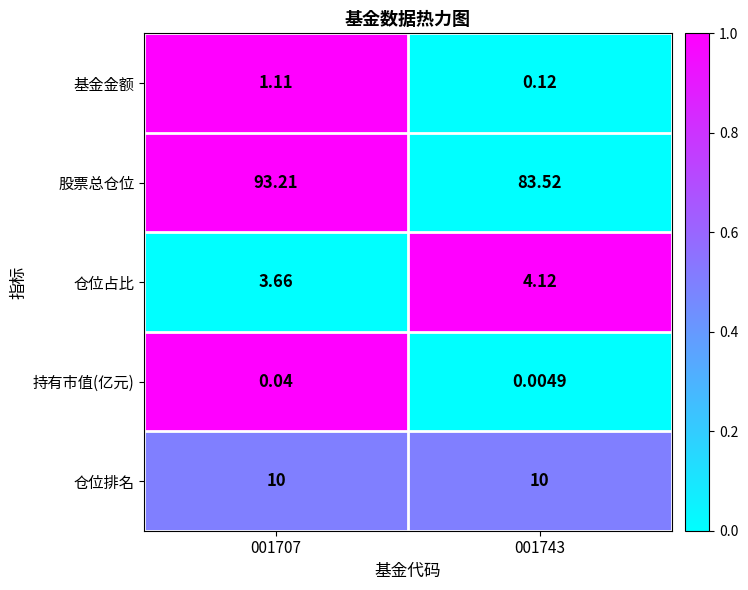

Which series changed the most between 001707 and 001743?

股票总仓位